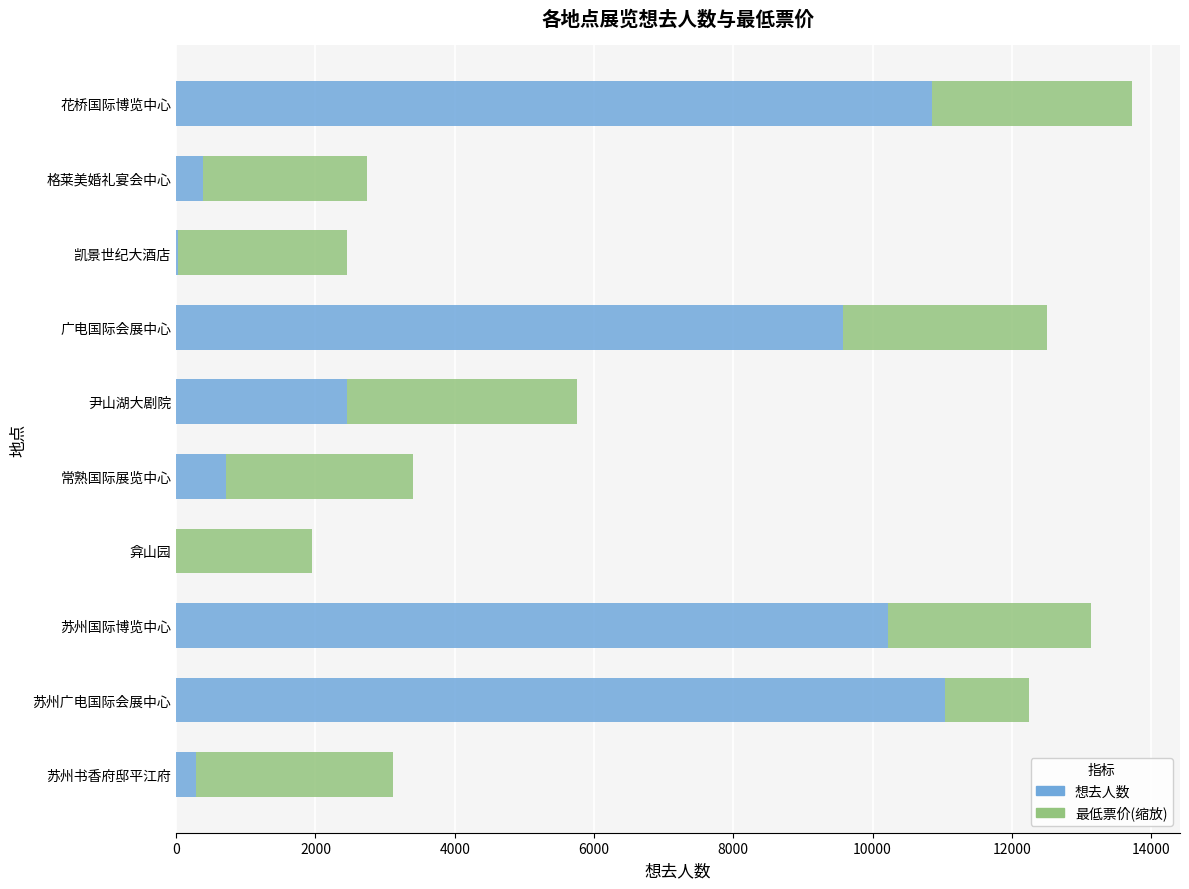

What are all the series names shown in the legend?

想去人数, 最低票价(缩放)